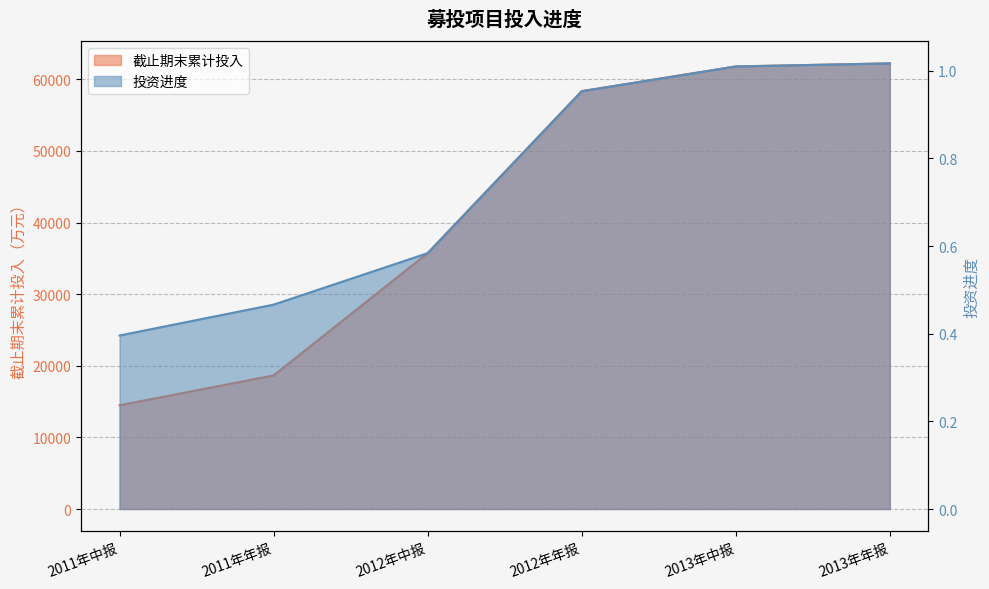

Read the 投资进度 value at 2012年中报.

0.6